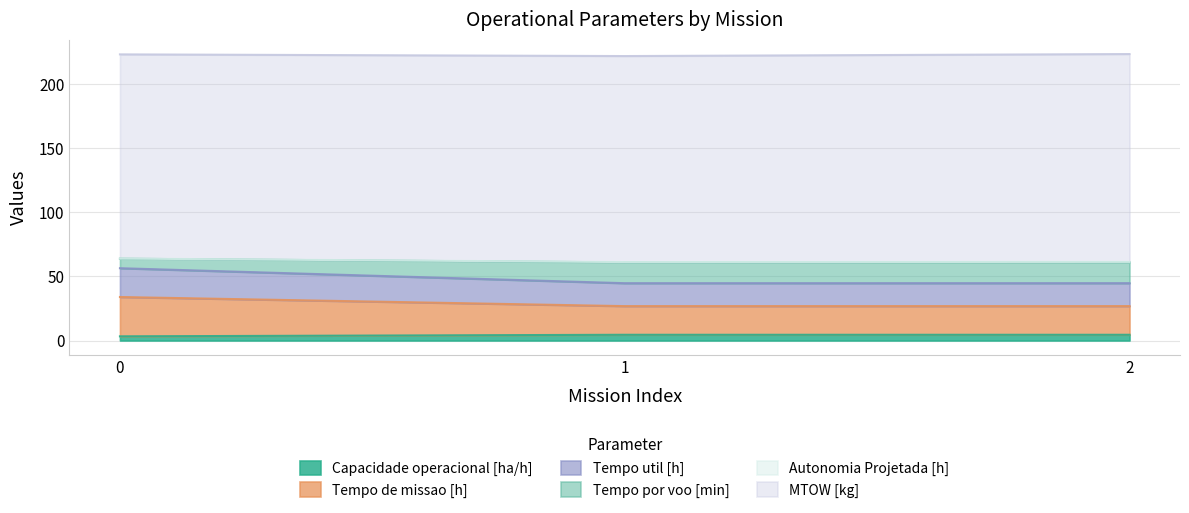

The value of Tempo util [h] at 0 is 56.4. True or false?

True